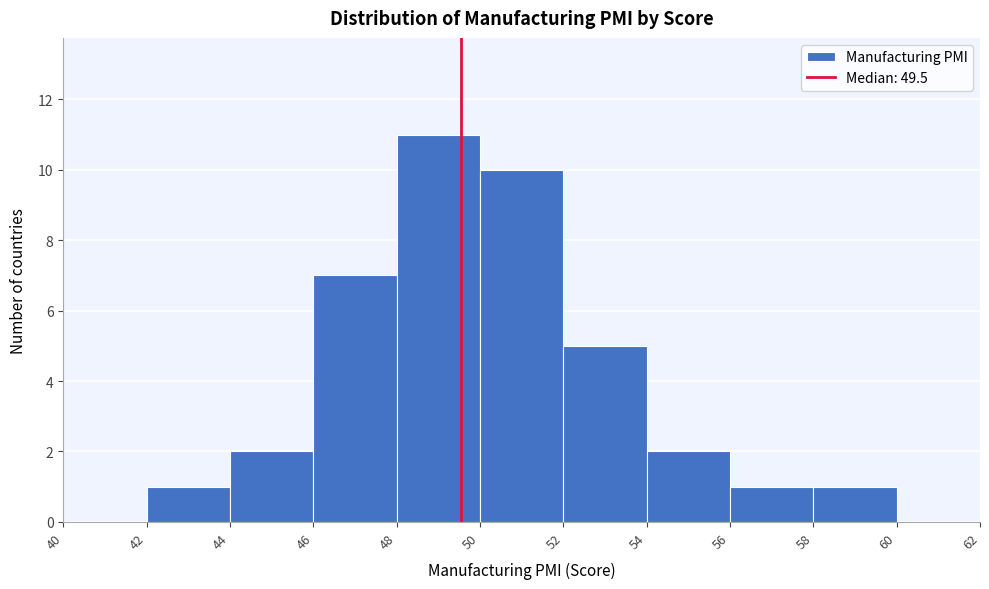

What is the height of the bar covering 50 to 52 on the x-axis? The values are not printed on the chart, so give them approximately, as read against the axis.

10